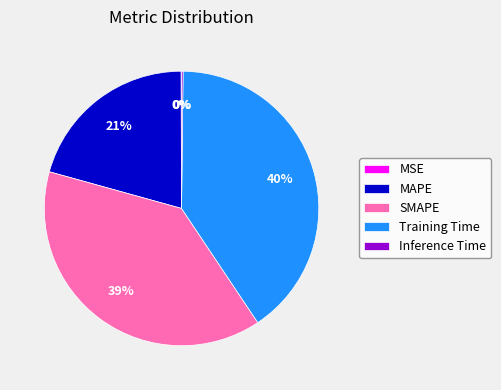

Which has a higher value, MAPE or Training Time?

Training Time